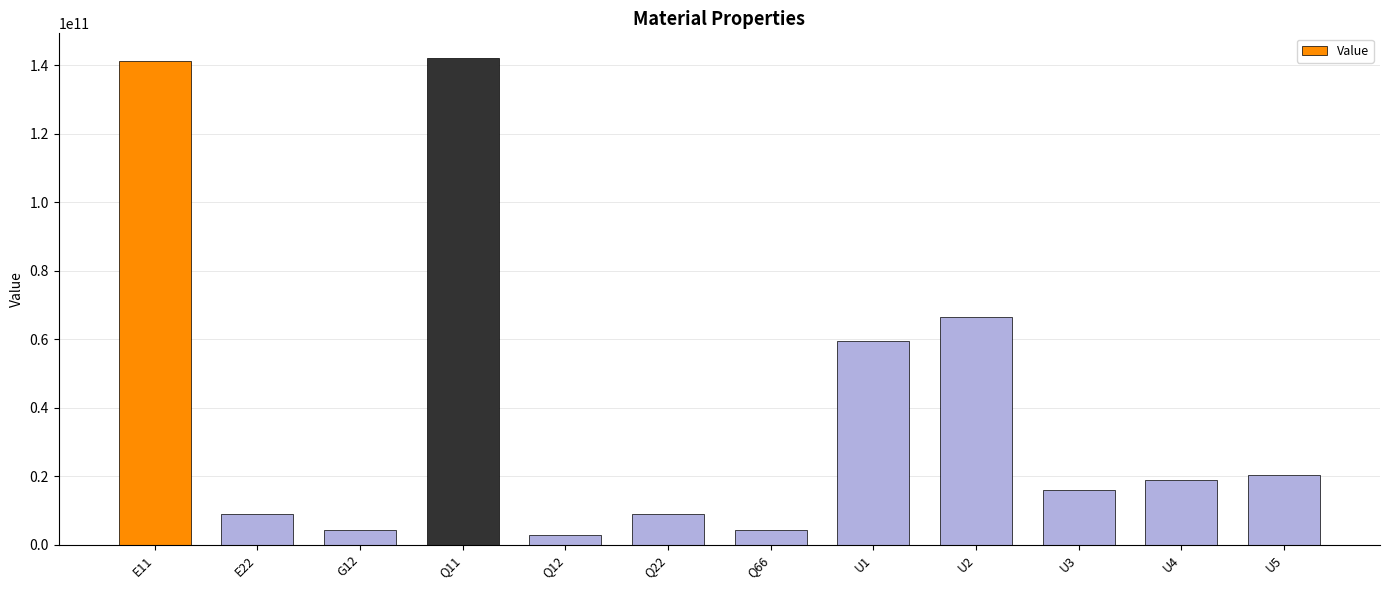

At which label is the value closest to 72591281997?

U2